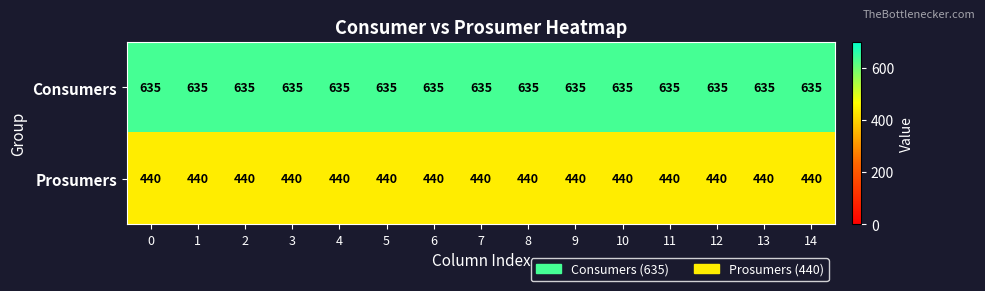

What is the minimum value shown in the chart?

440